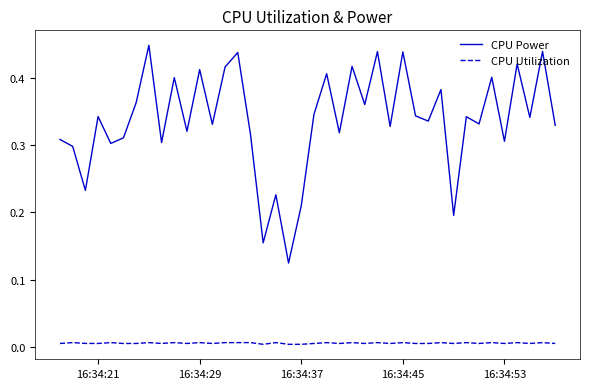

What are all the series names shown in the legend?

CPU Power, CPU Utilization